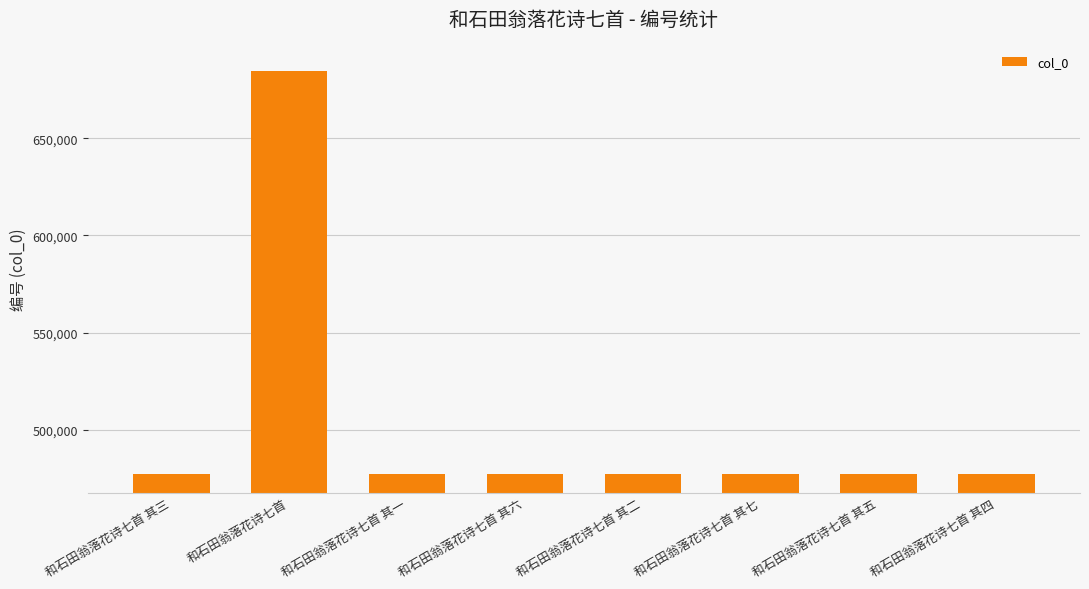

Approximately how many times larger is the value at 和石田翁落花诗七首 其二 compared to 和石田翁落花诗七首 其六?

1.0